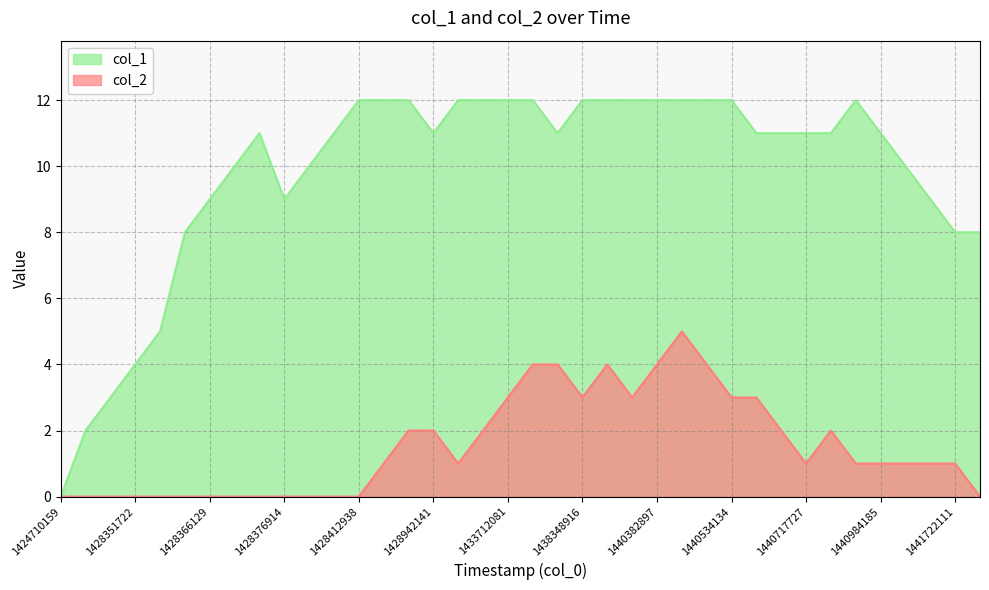

Which category has the lowest value across all series?

1424710159